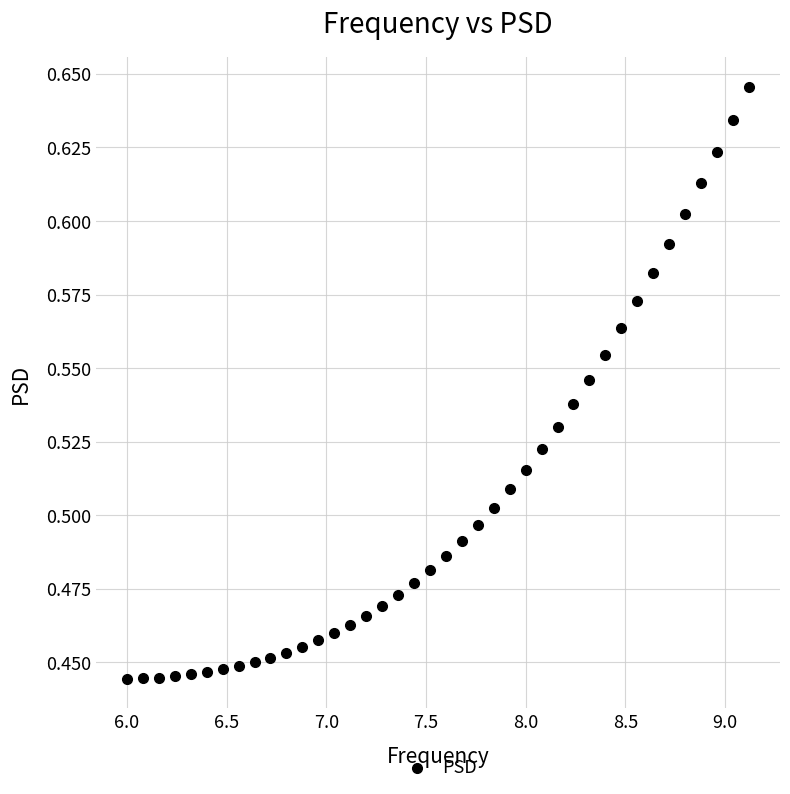

What is the range of X values (max minus min)?

3.1